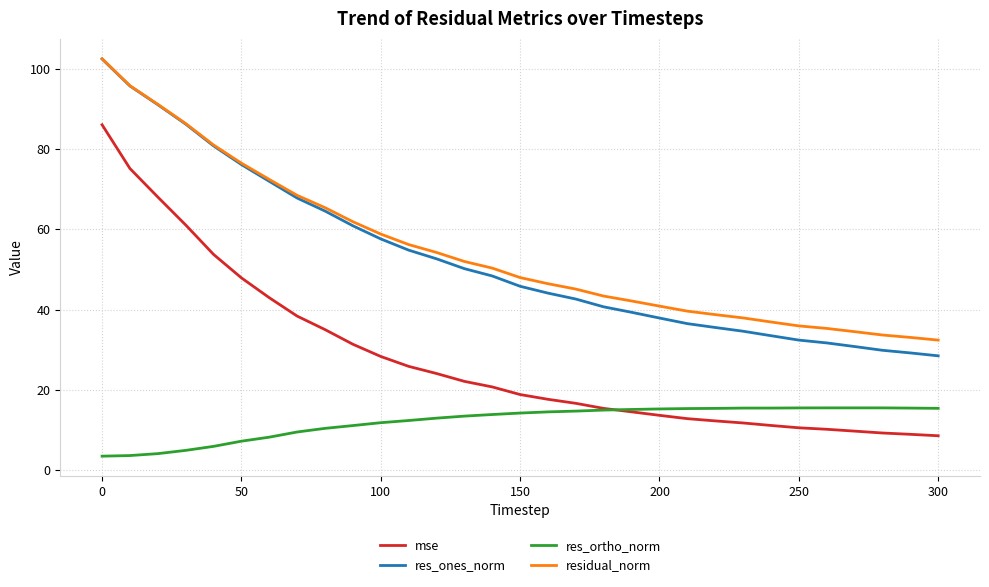

What is the lowest value of the residual_norm series?

32.4